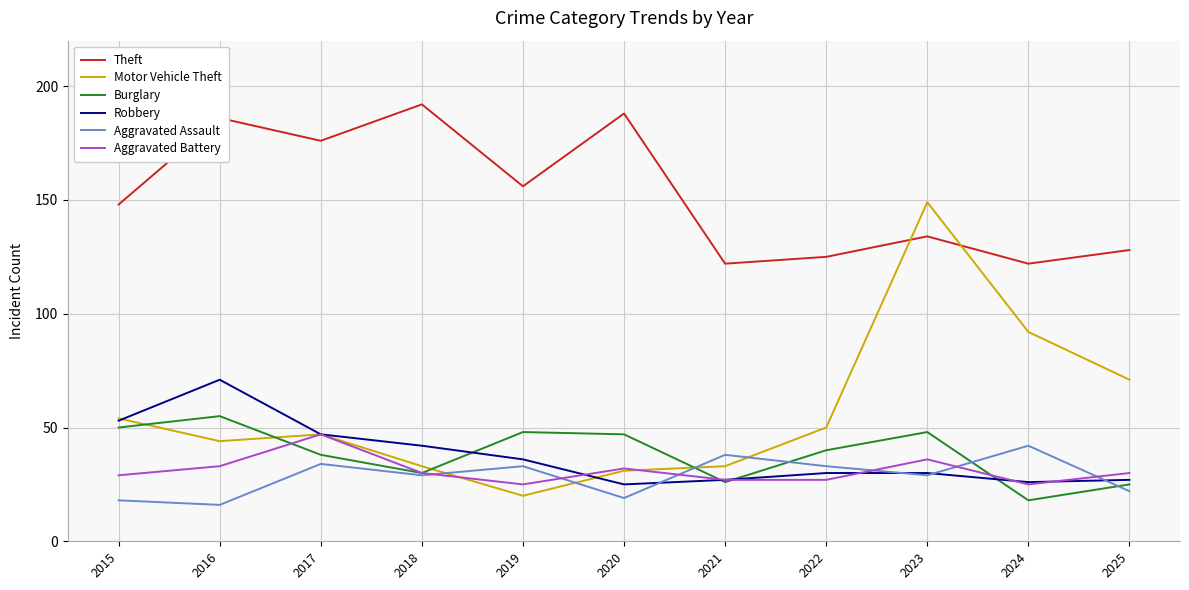

How many interior local peaks does the Aggravated Battery series have?

3